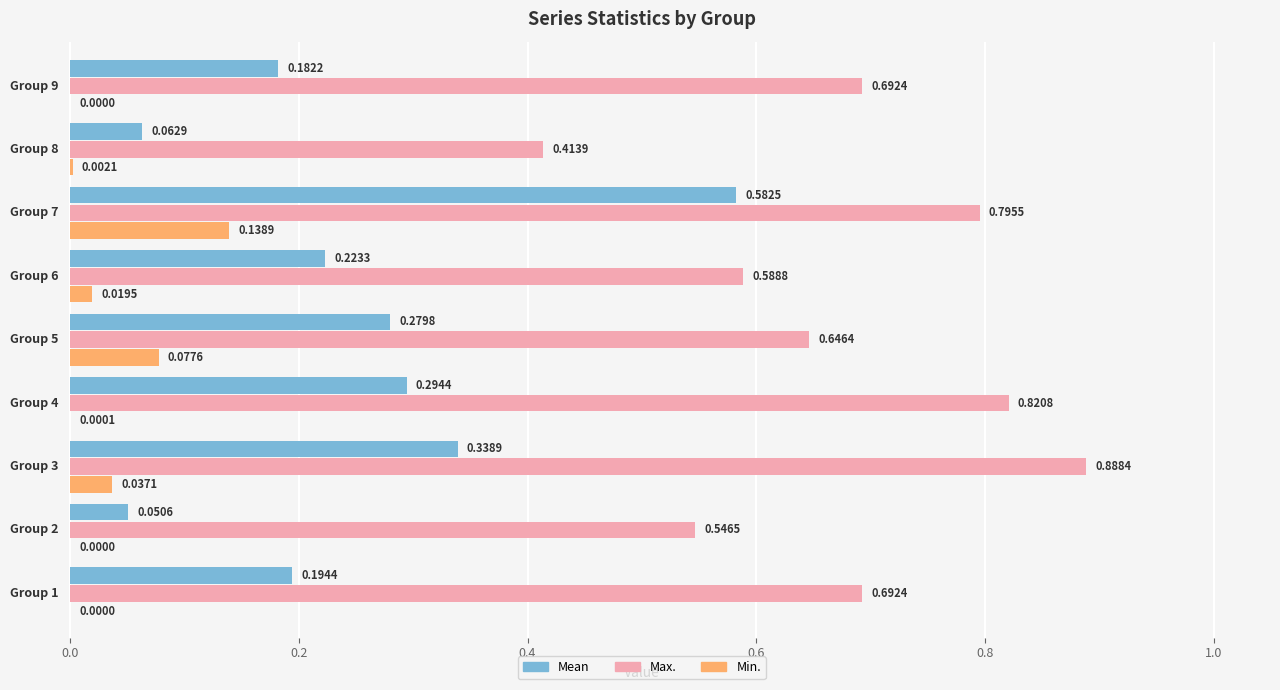

Which series has the largest total across all categories?

Max.